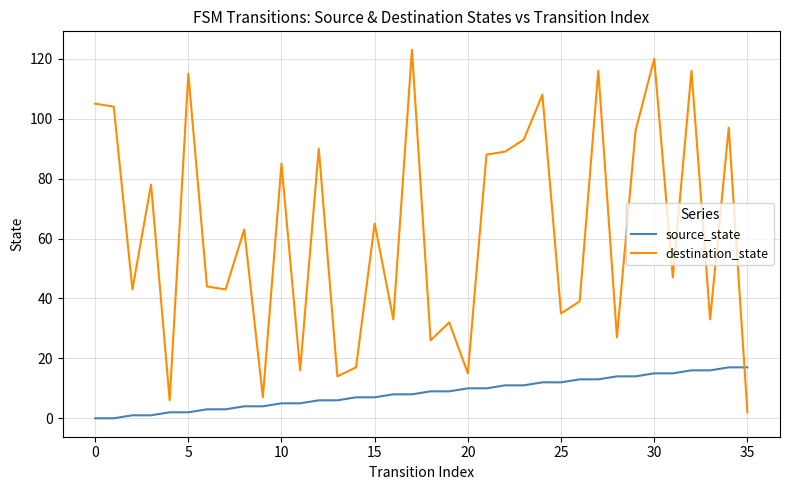

Which series has the largest range (max minus min)?

destination_state